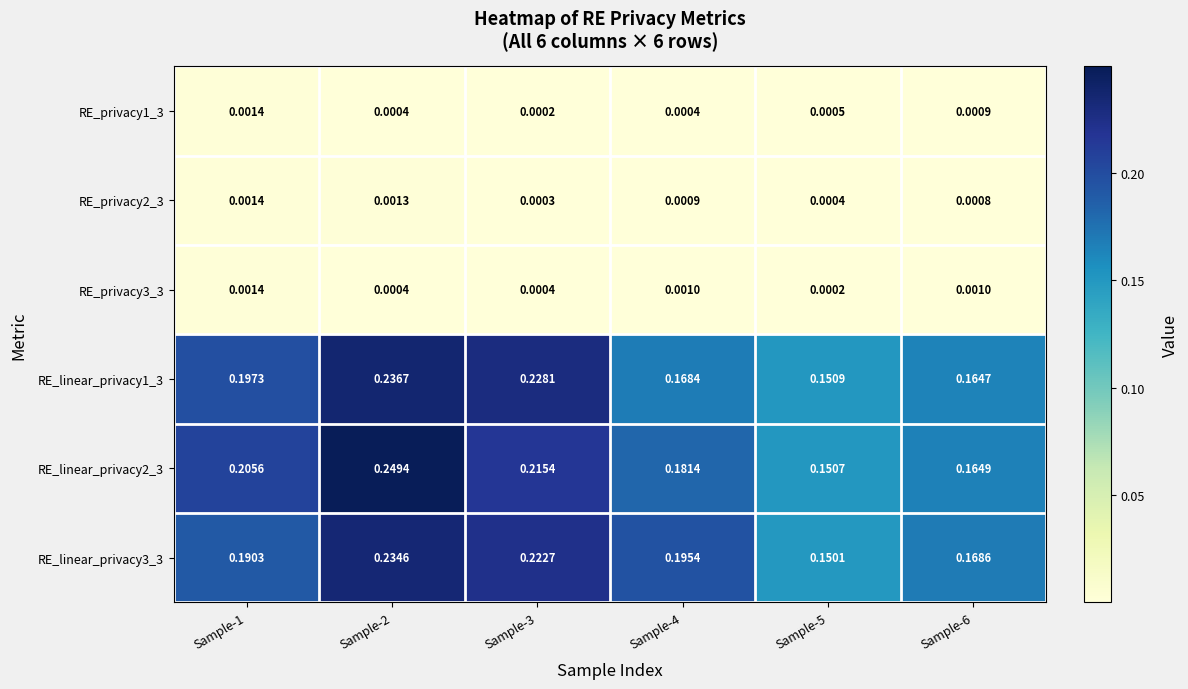

At which category is the sum across all series the highest?

Sample-2